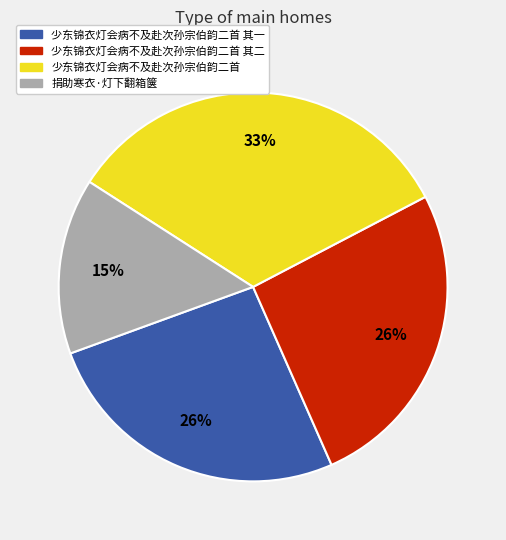

To the nearest percent, what is the average slice percentage?

25%